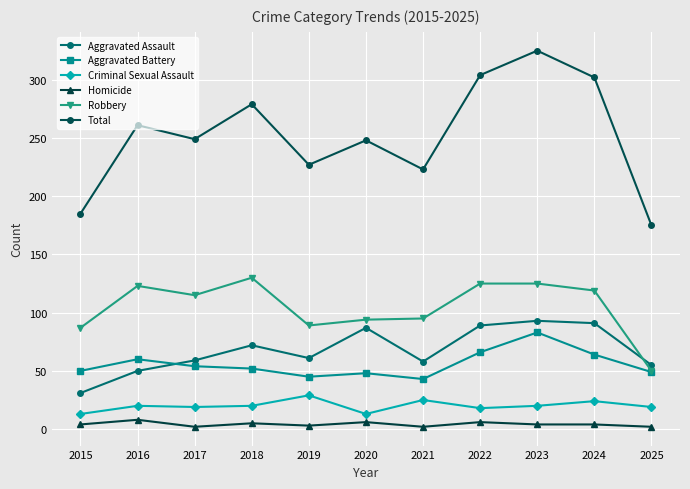

Which category has the highest value across all series?

2023